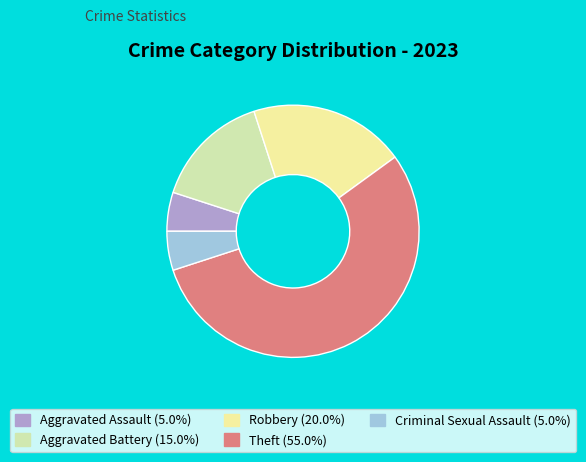

Combined, do Criminal Sexual Assault and Theft account for over 50%?

Yes